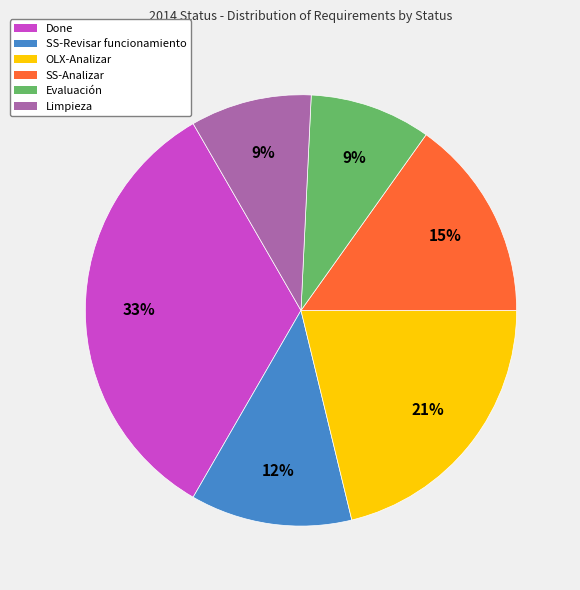

To the nearest percent, what is the difference between the largest and smallest slice percentages?

24%